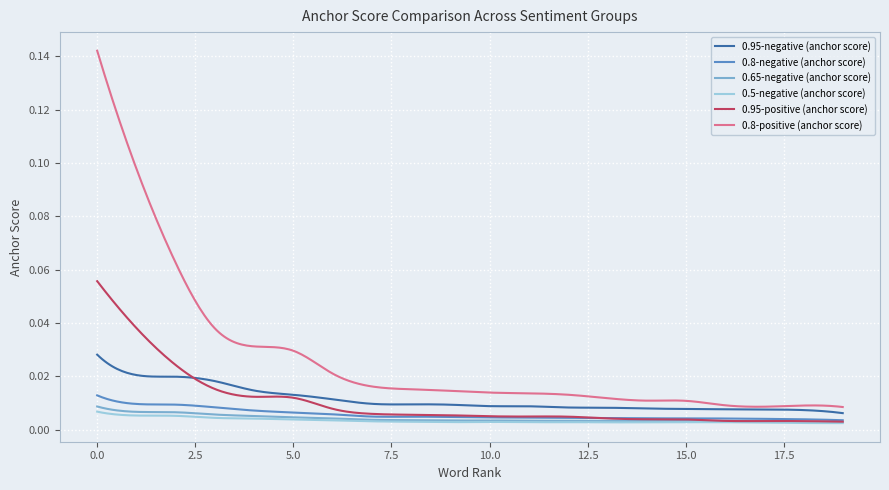

Which series has the widest spread of values?

0.8-positive (anchor score)